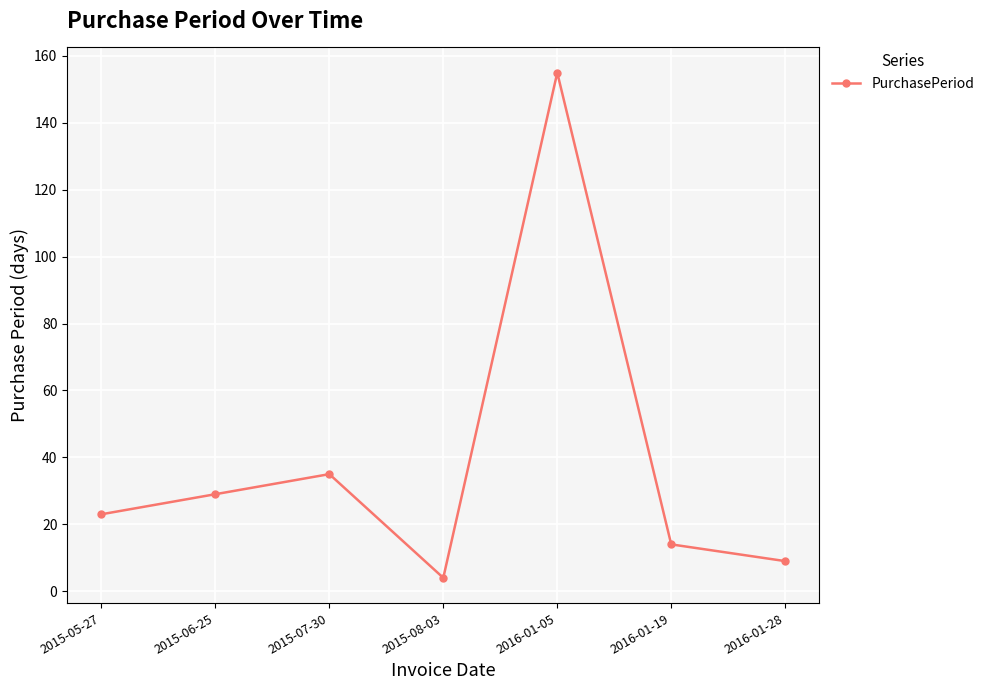

The chart shows a value of 23 at 2015-05-27. True or false?

True